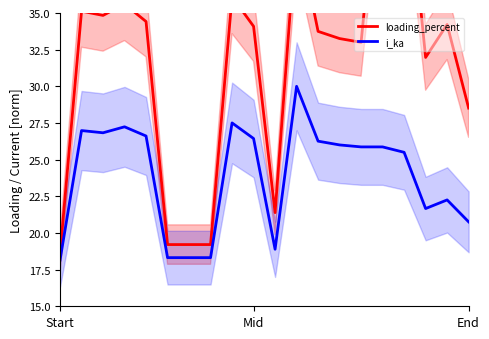

True or false: loading_percent has more than 2 points higher than both neighbors.

True